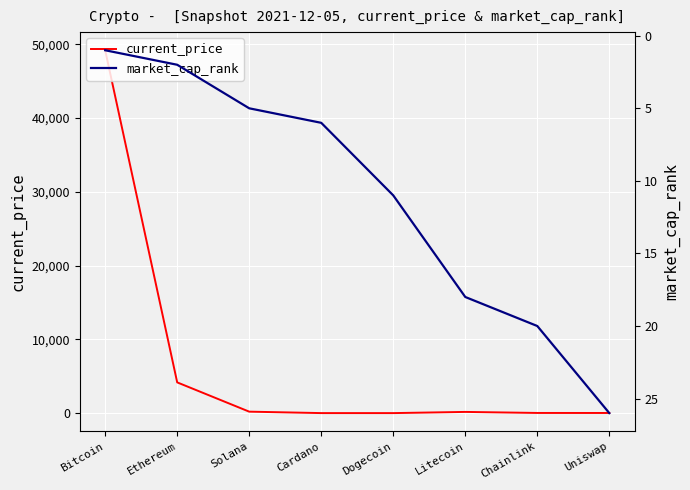

What position from the left is Litecoin?

6